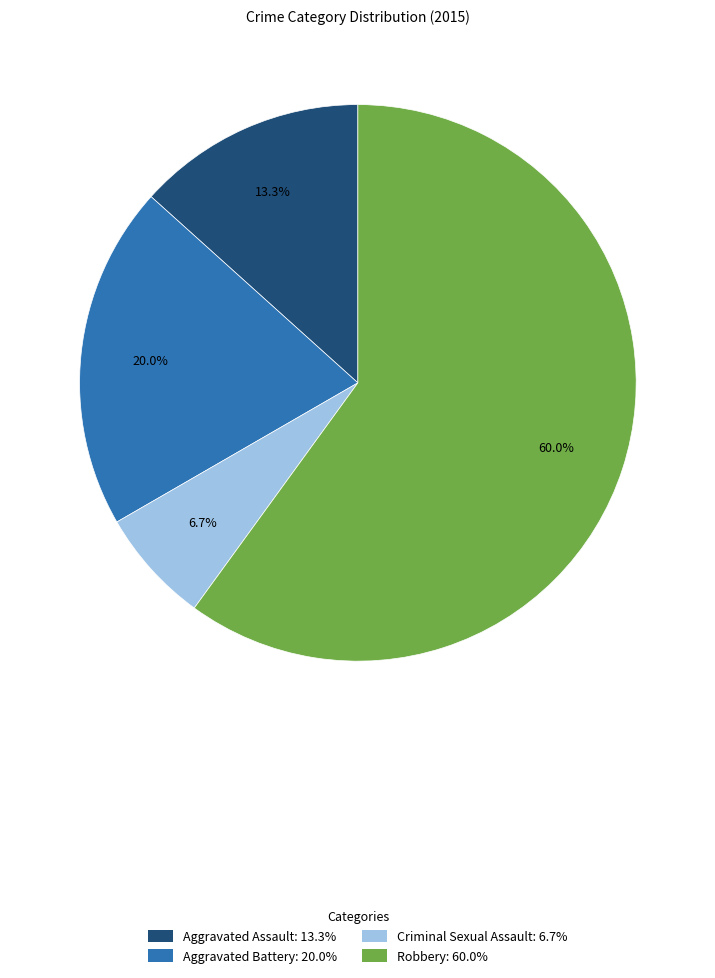

To the nearest percent, what portion does Criminal Sexual Assault represent?

7%